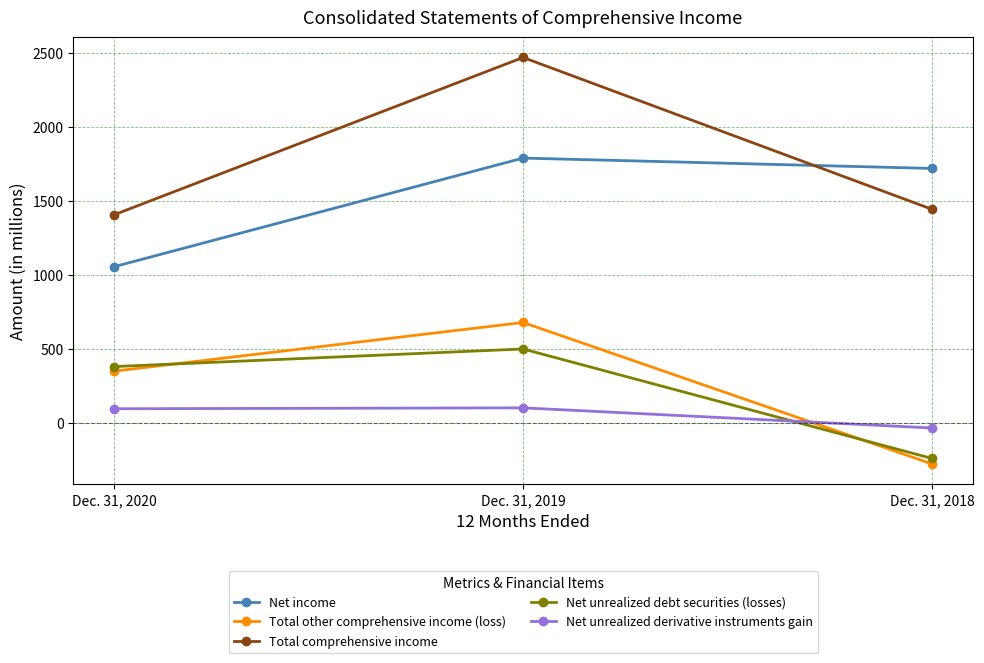

List the series in order of their peak value, highest first.

Total comprehensive income, Net income, Total other comprehensive income (loss), Net unrealized debt securities (losses), Net unrealized derivative instruments gain